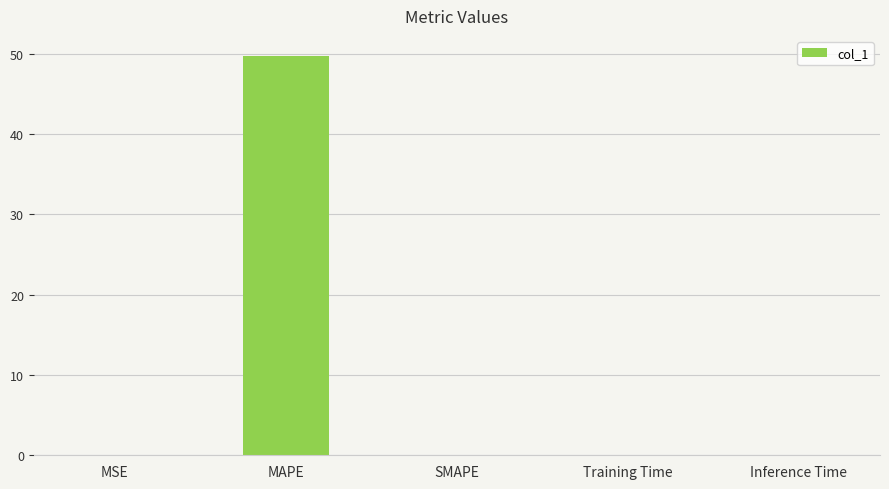

Are the bars horizontal?

No